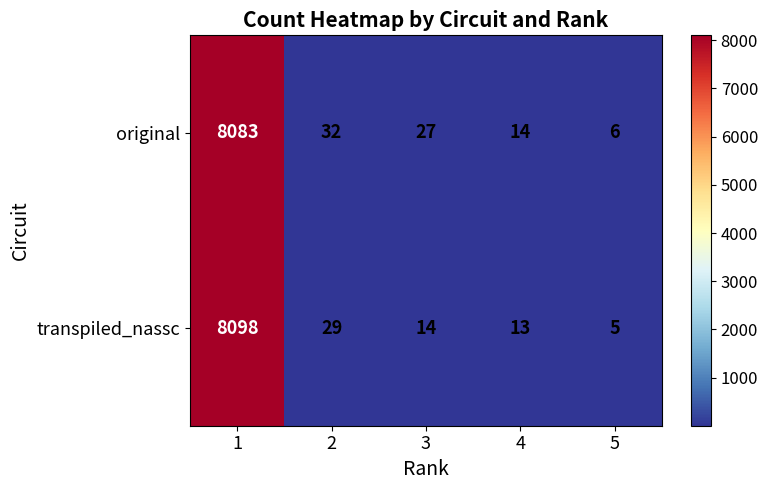

Between 1 and 5, which series saw the biggest shift?

transpiled_nassc